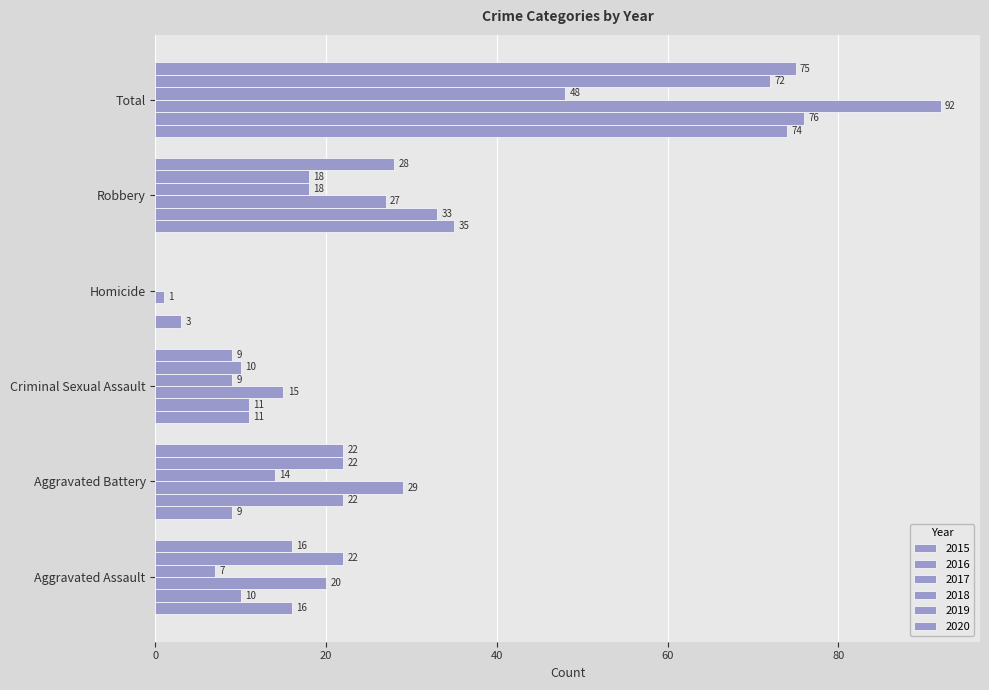

Is the value of 2020 at Criminal Sexual Assault greater than the value of 2017 at Aggravated Assault?

No